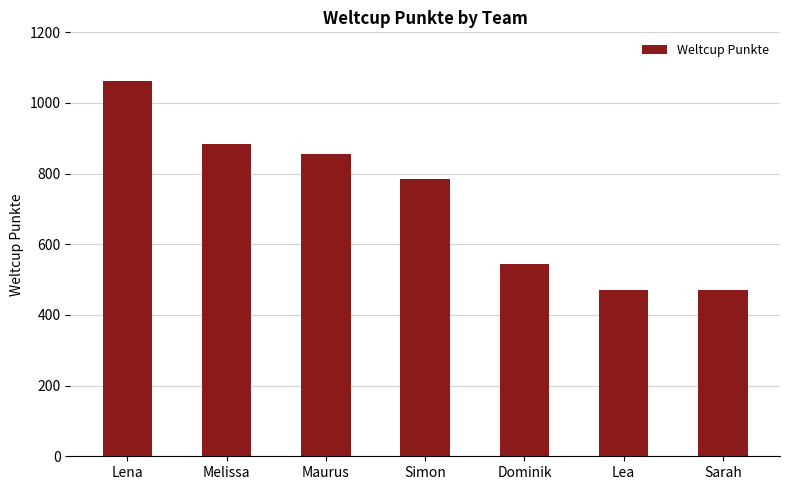

At which label is the value closest to 767?

Simon